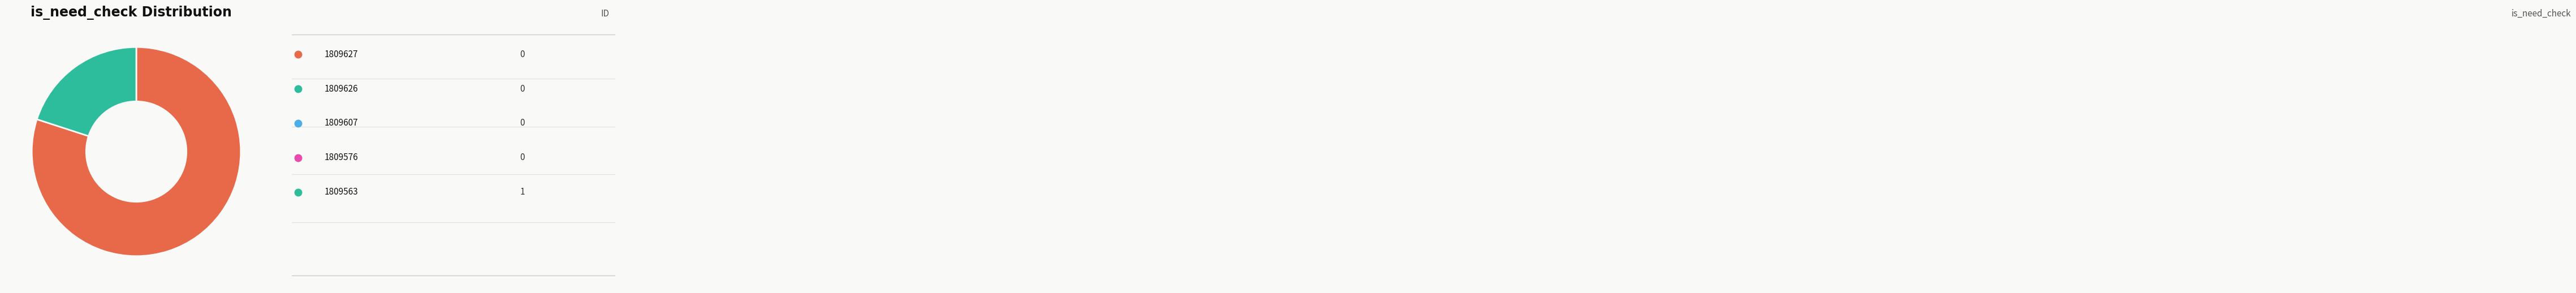

Is there a majority slice in this chart?

Yes